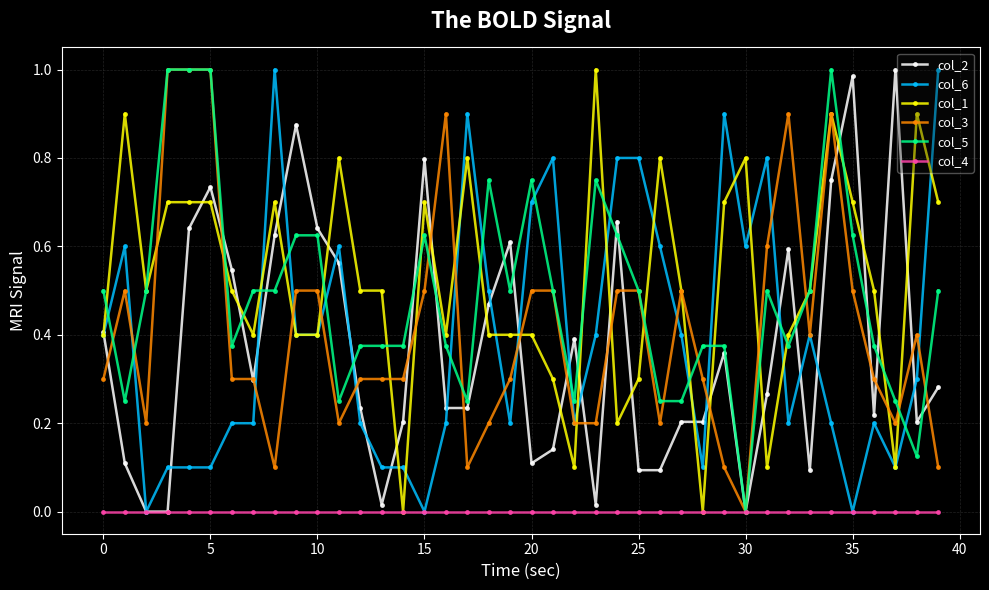

At which category does the chart reach its peak across all series?

37